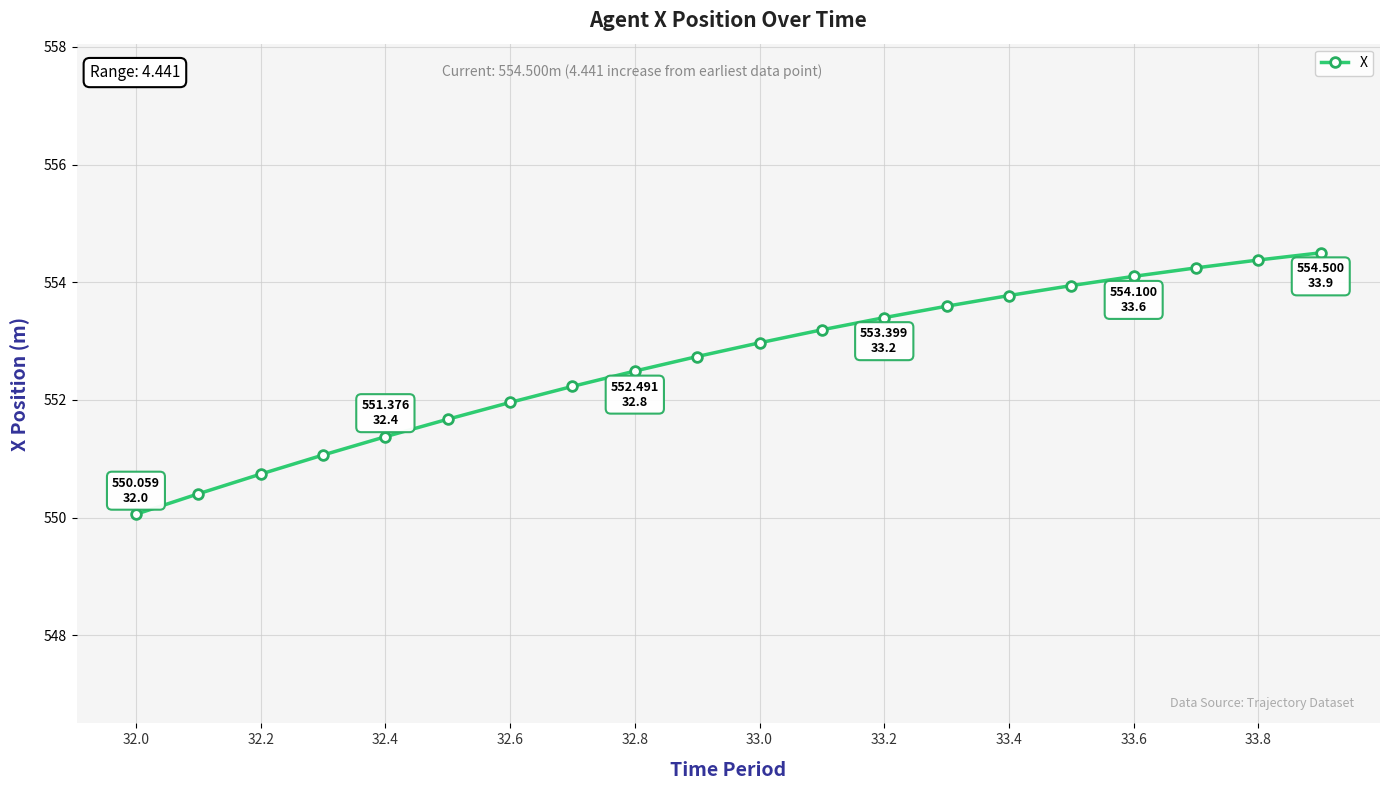

What is the average value?

552.6